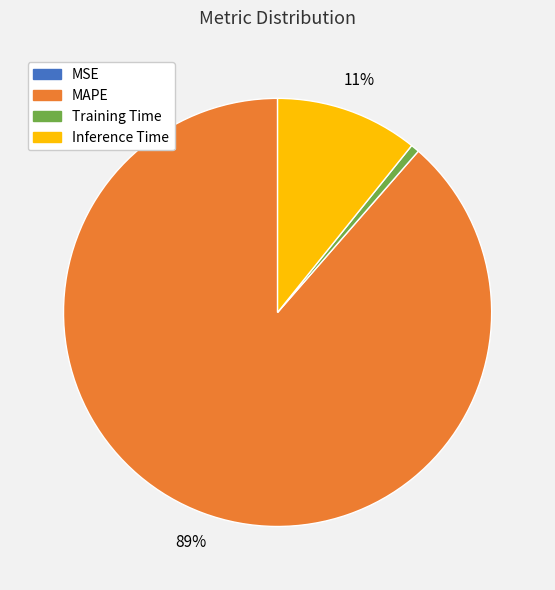

To the nearest percent, what portion does Inference Time represent?

11%